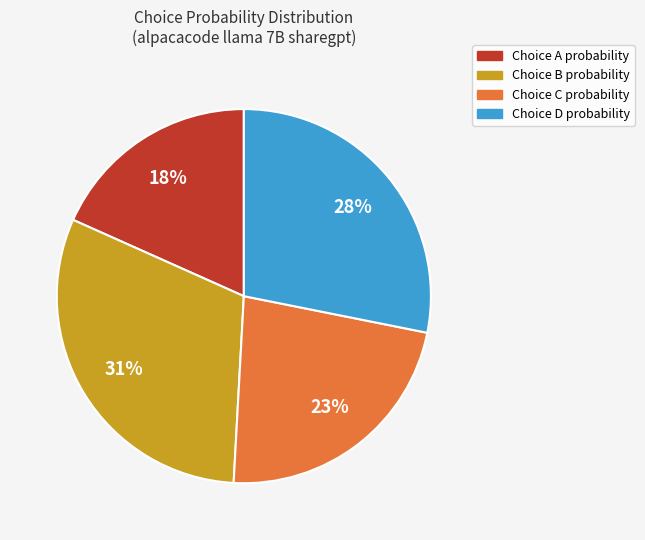

How many segments does this pie chart have?

4